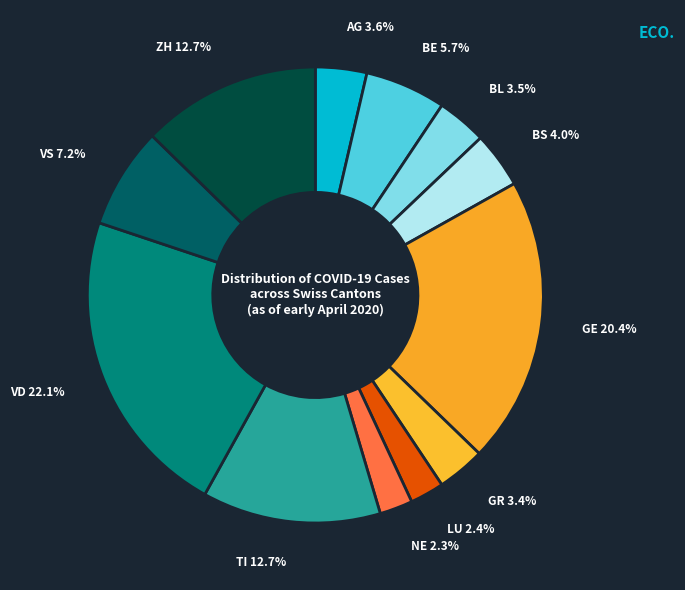

How many slices are in this pie chart?

12